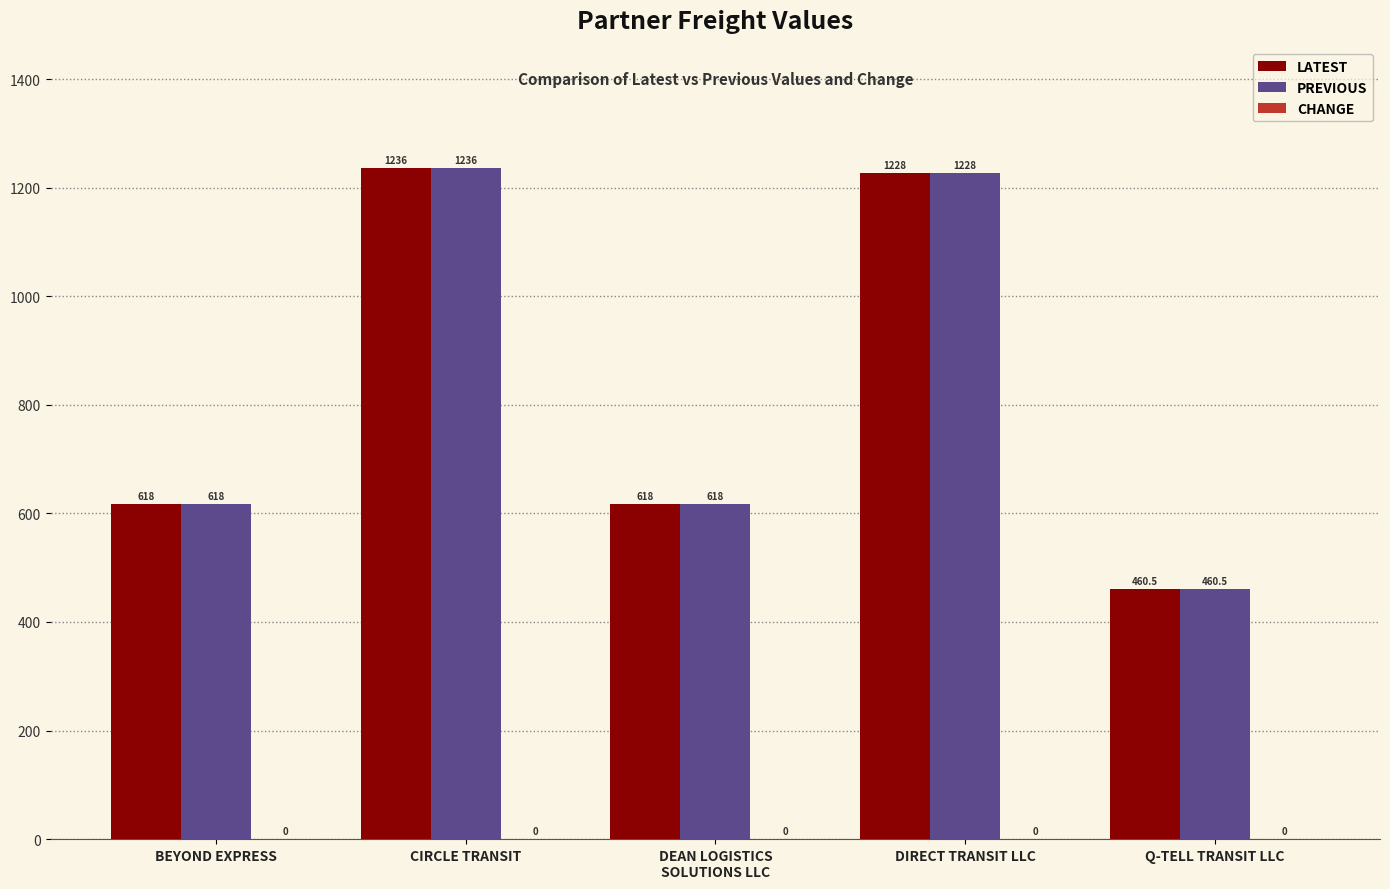

What is the total value across all series at CIRCLE TRANSIT?

2472.0